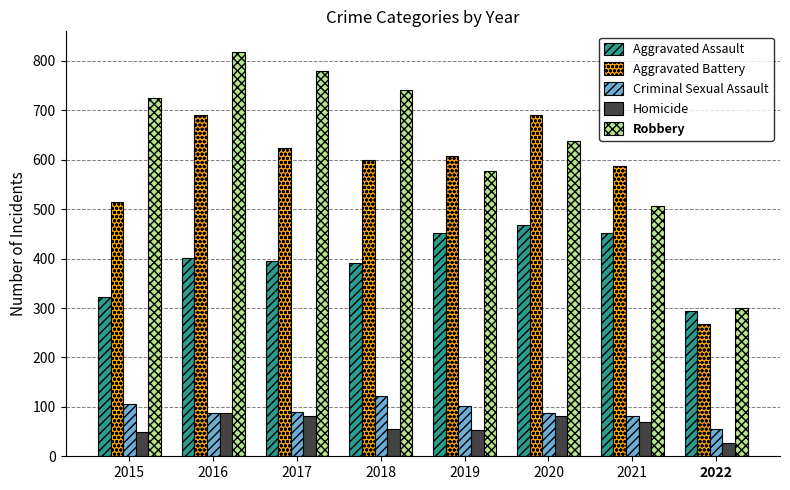

The value of Robbery at 2021 is 506. True or false?

True